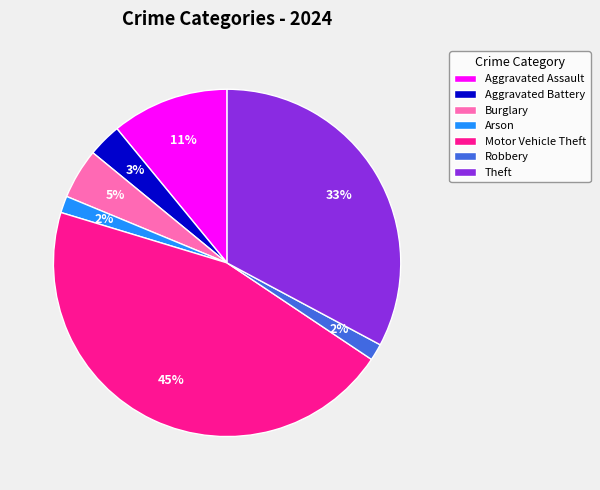

To the nearest percent, what is the average slice percentage?

14%